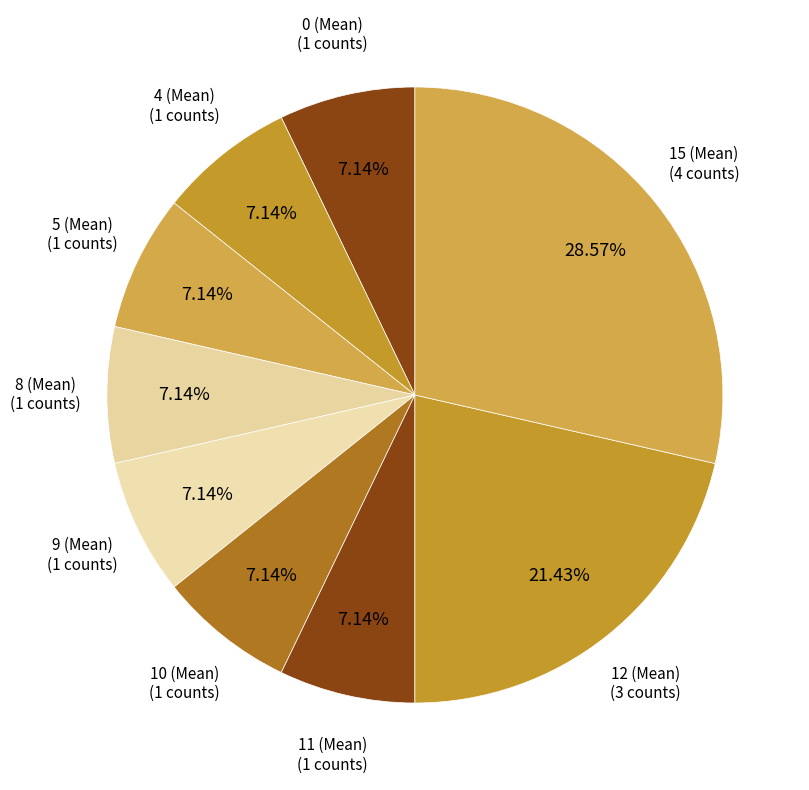

How many segments does this pie chart have?

9